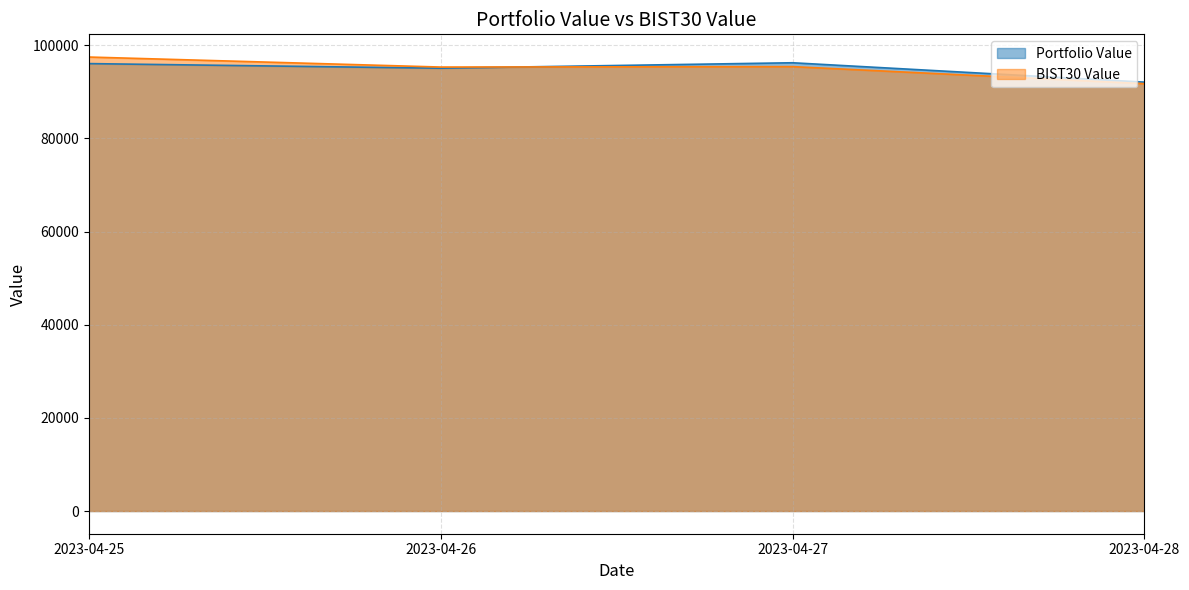

At which label does Portfolio Value reach its peak?

2023-04-27